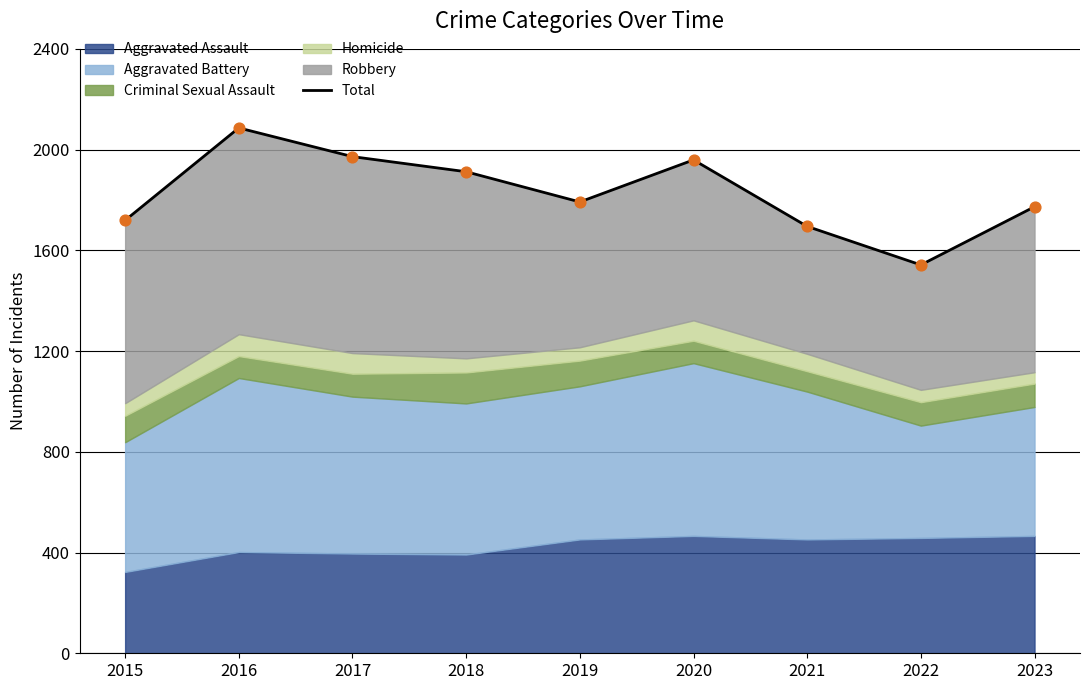

What is the change in value from 2018 to 2020?

+47